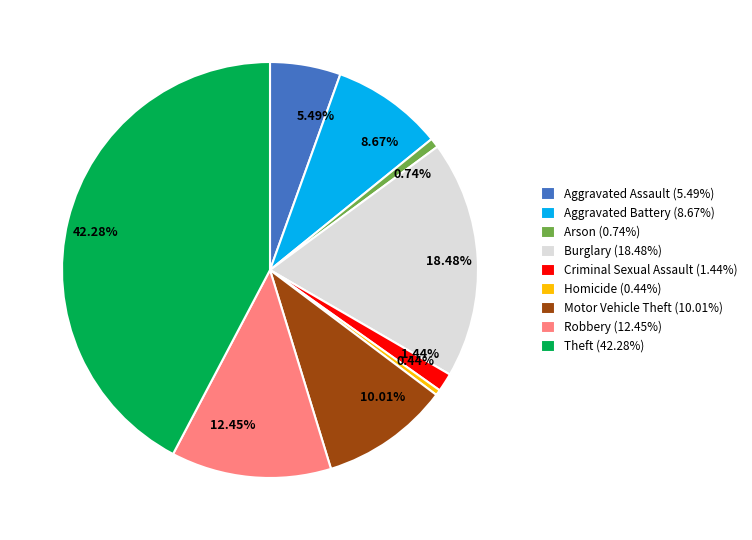

Which has a higher value, Arson (0.74%) or Burglary (18.48%)?

Burglary (18.48%)